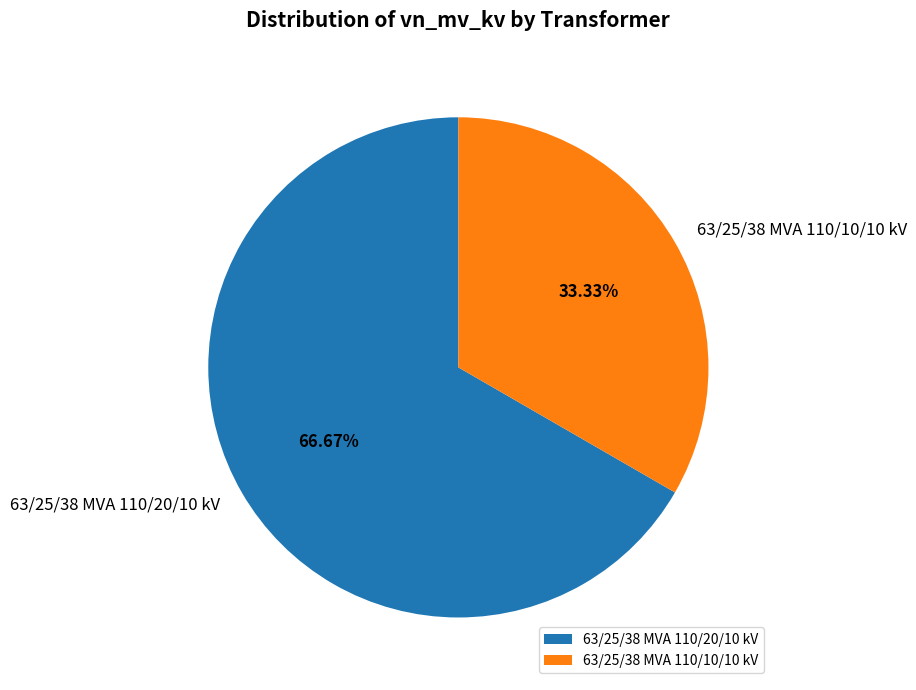

To the nearest percent, what percentage of the pie is 63/25/38 MVA 110/10/10 kV?

33%